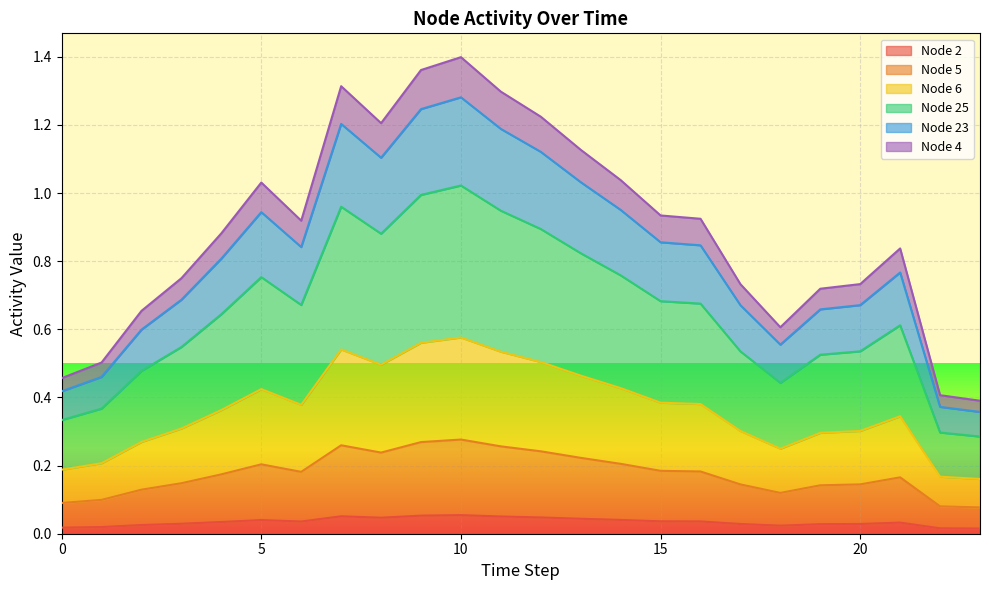

True or false: Node 2 and Node 23 intersect in this chart.

False